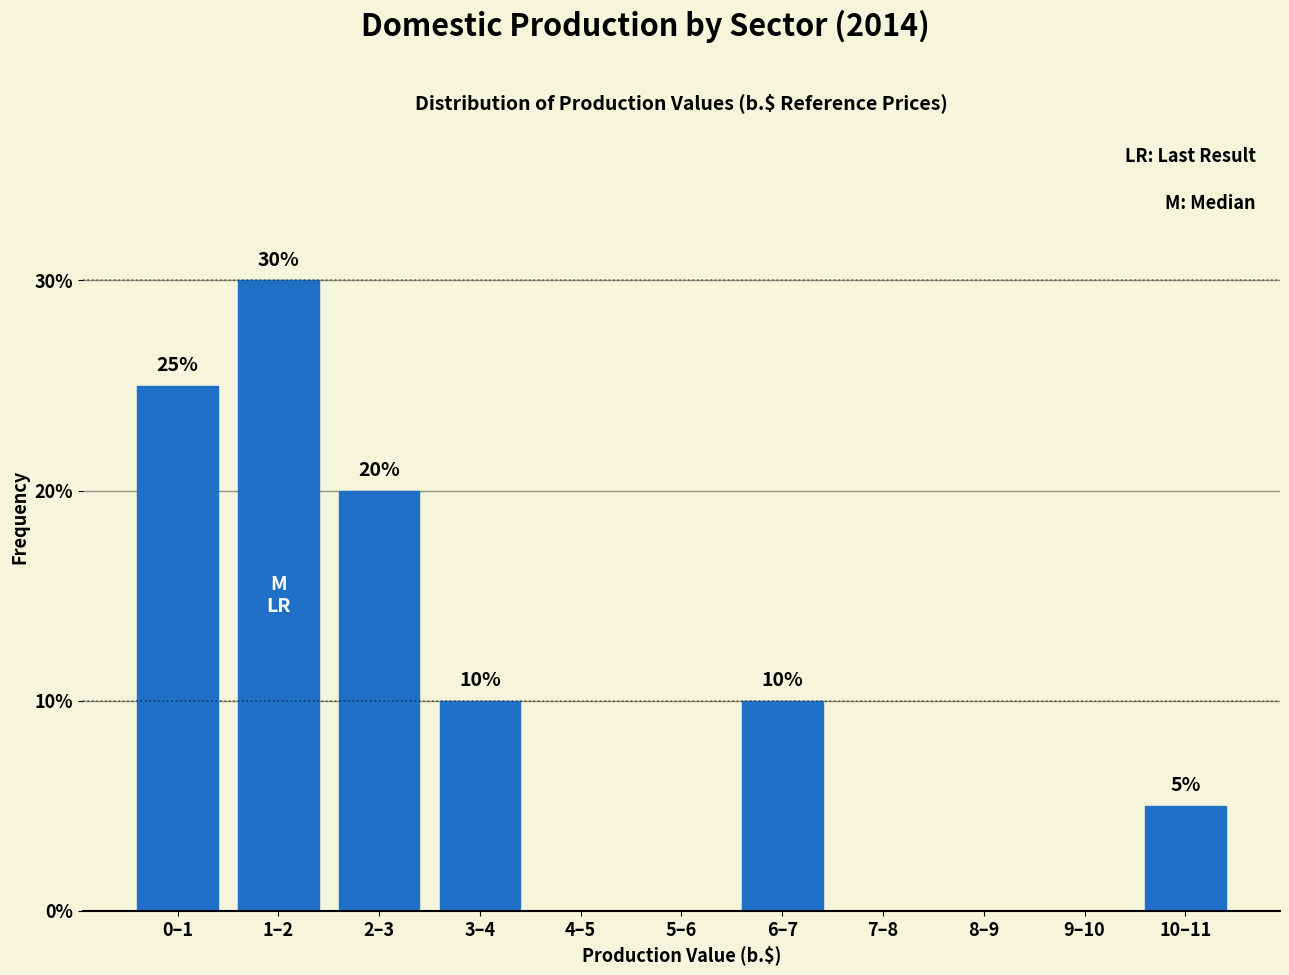

Reading left to right, transcribe all the data shown in this chart.

0–1=25	1–2=30	2–3=20	3–4=10	4–5=0	5–6=0	6–7=10	7–8=0	8–9=0	9–10=0	10–11=5